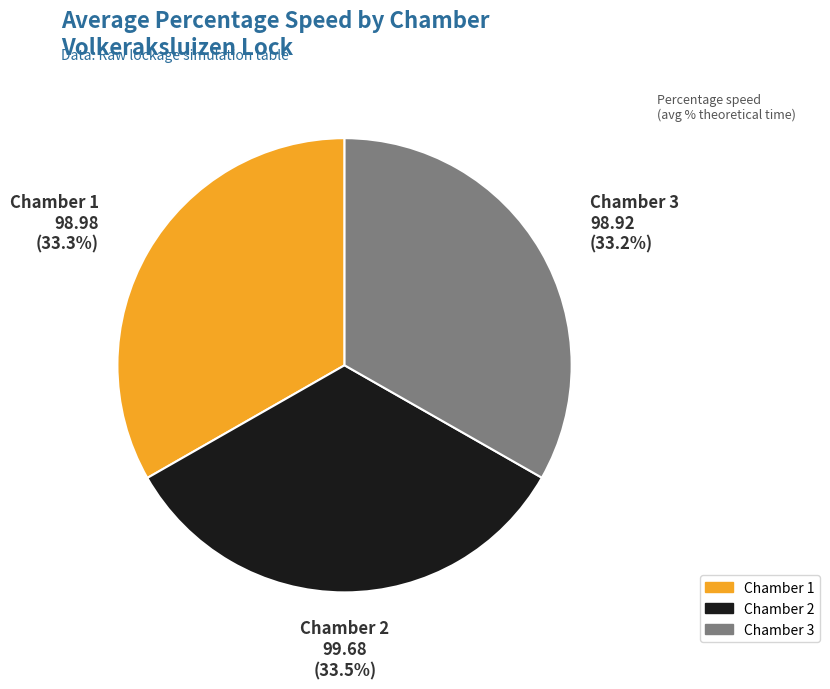

Count the number of slices in the pie.

3